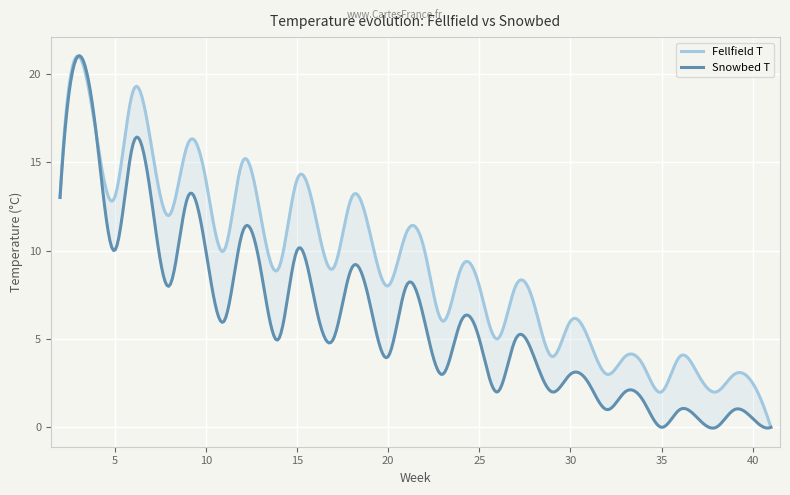

What is the difference between the maximum and minimum values in the Snowbed T series?

21.1